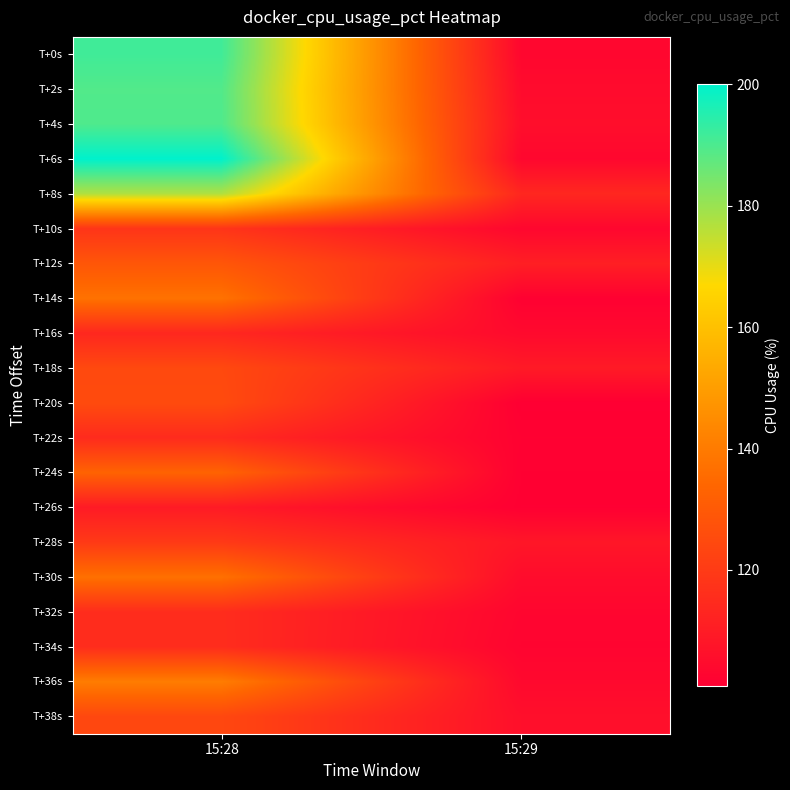

How many distinct data groups are displayed?

20